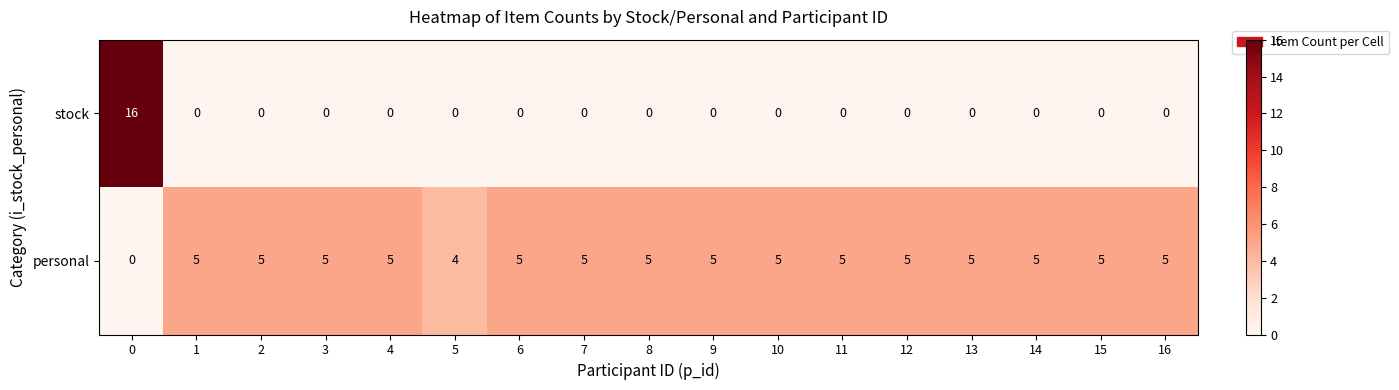

List the series in order of their peak value, highest first.

stock, personal